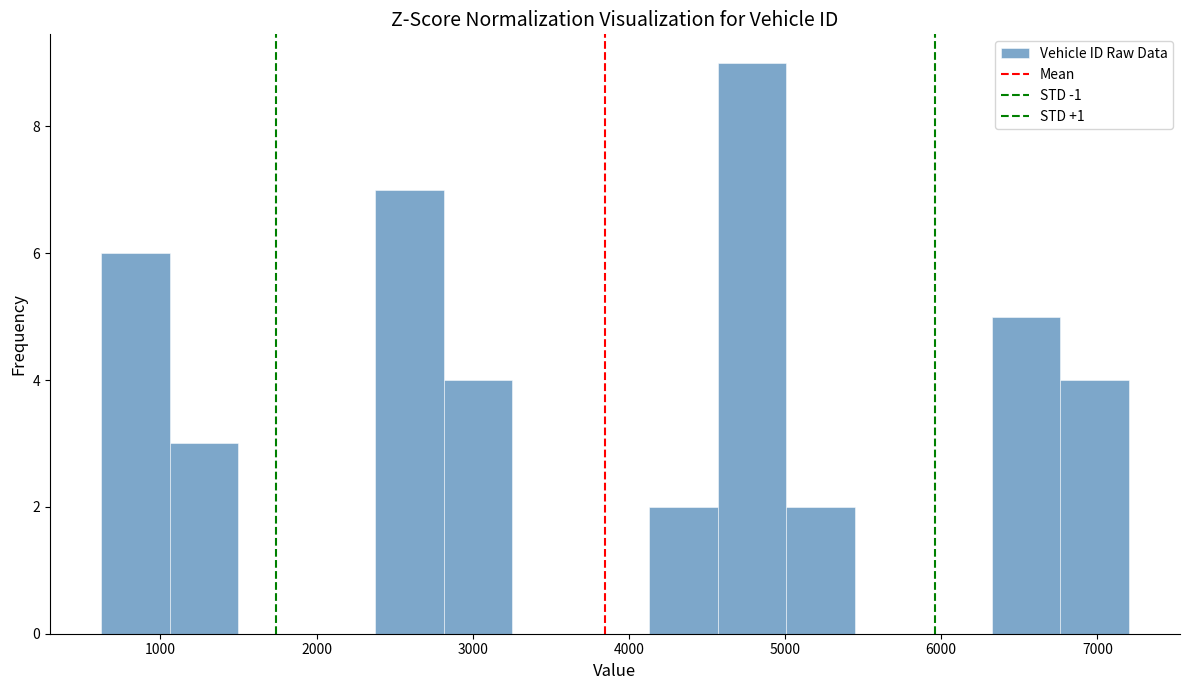

Reading left to right, list every bar in this chart as the range it spans on the x-axis followed by its height. Neither the bar edges nor the heights are printed on the chart, so give them approximately, as read against the axes.

600 to 1100: 6
1100 to 1500: 3
1500 to 1900: 0
1900 to 2400: 0
2400 to 2800: 7
2800 to 3300: 4
3300 to 3700: 0
3700 to 4100: 0
4100 to 4600: 2
4600 to 5000: 9
5000 to 5400: 2
5400 to 5900: 0
5900 to 6300: 0
6300 to 6800: 5
6800 to 7200: 4